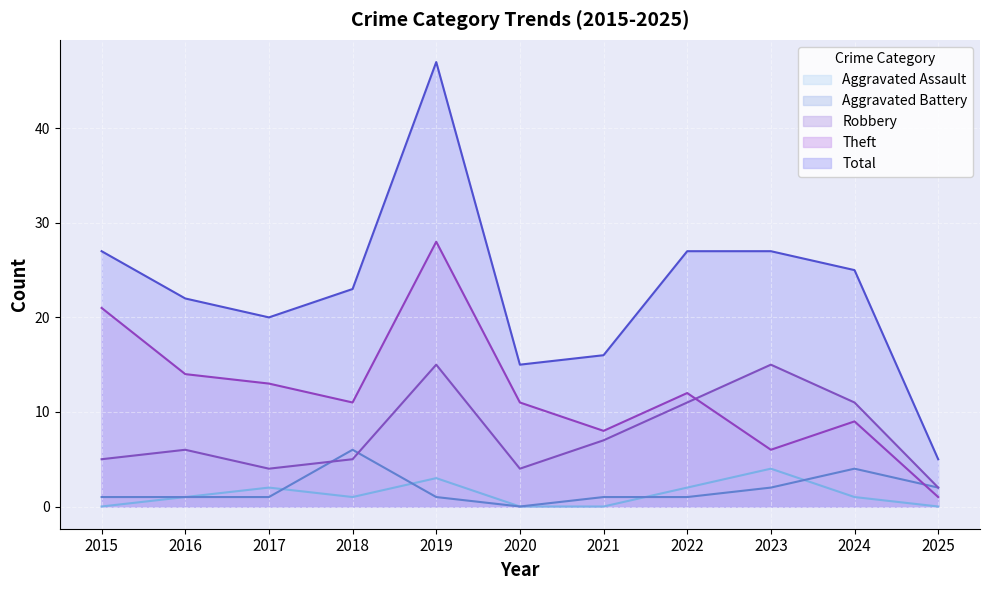

Which category has the lowest value in the Theft series?

2025